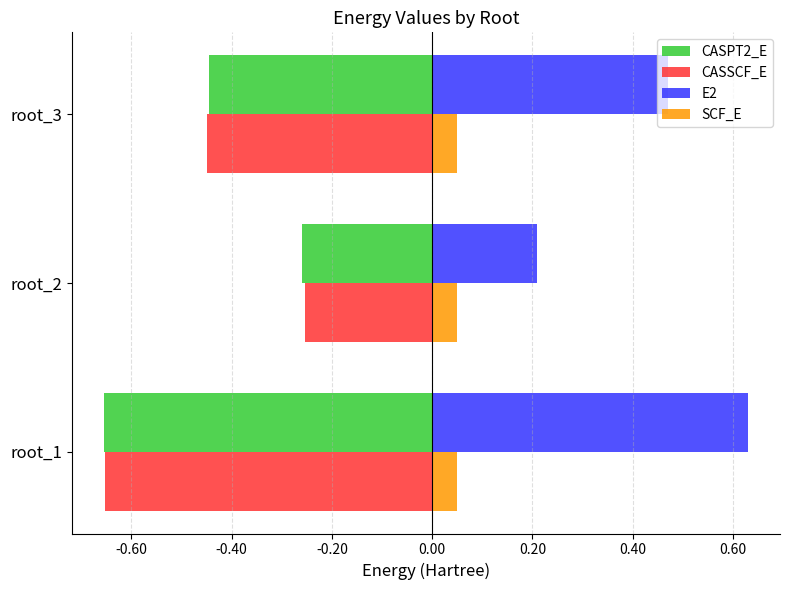

What is the difference between the highest and lowest values at root_3?

0.9